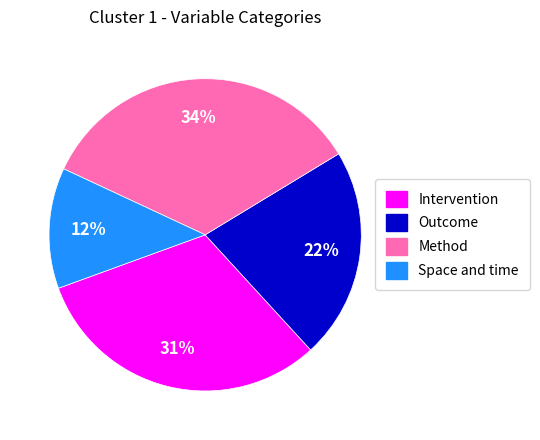

Do Space and time and Method together represent more than half of the pie?

No